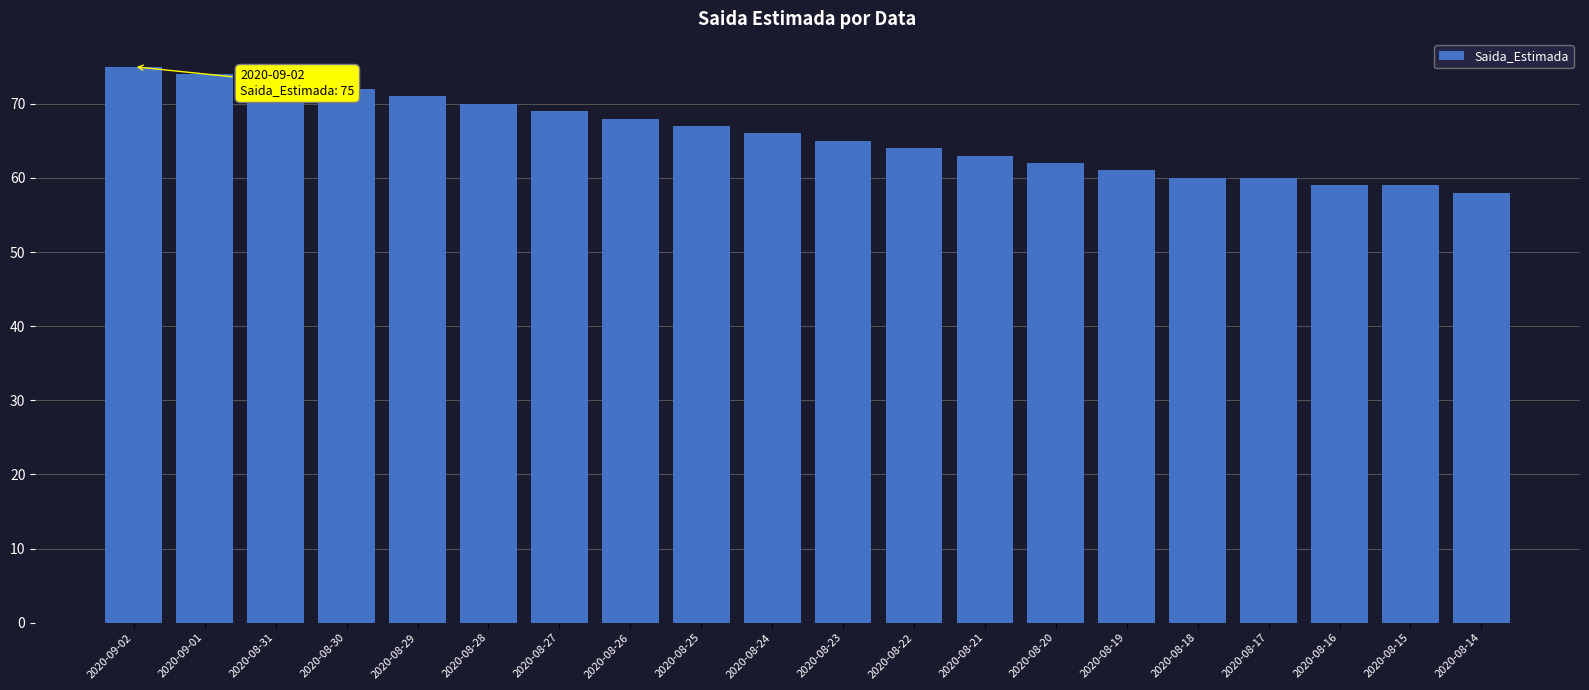

What is the change in value from 2020-08-30 to 2020-08-21?

-9